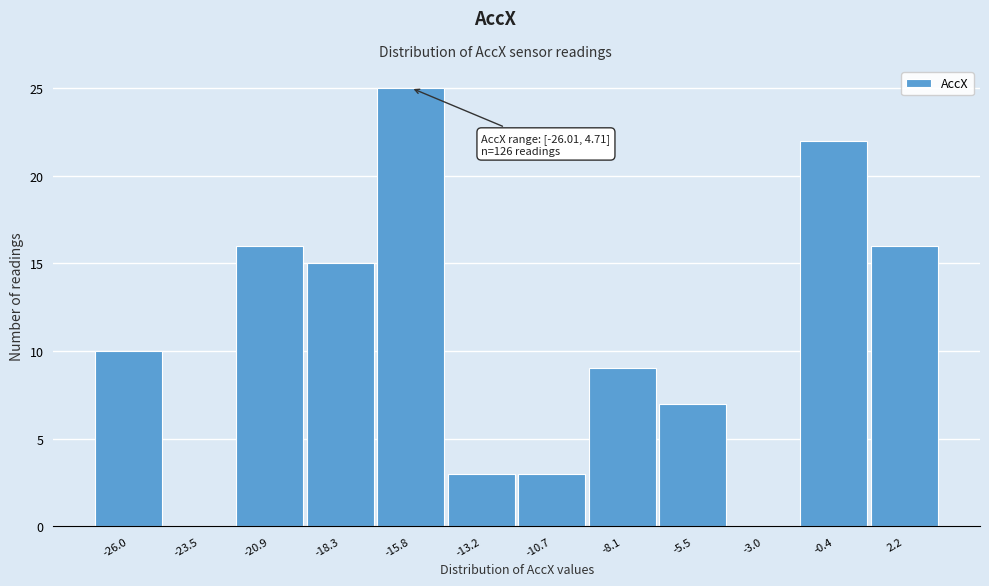

Reading left to right, what are all the values shown in this chart?

-26.0=10	-23.5=0	-20.9=16	-18.3=15	-15.8=25	-13.2=3	-10.7=3	-8.1=9	-5.5=7	-3.0=0	-0.4=22	2.2=16